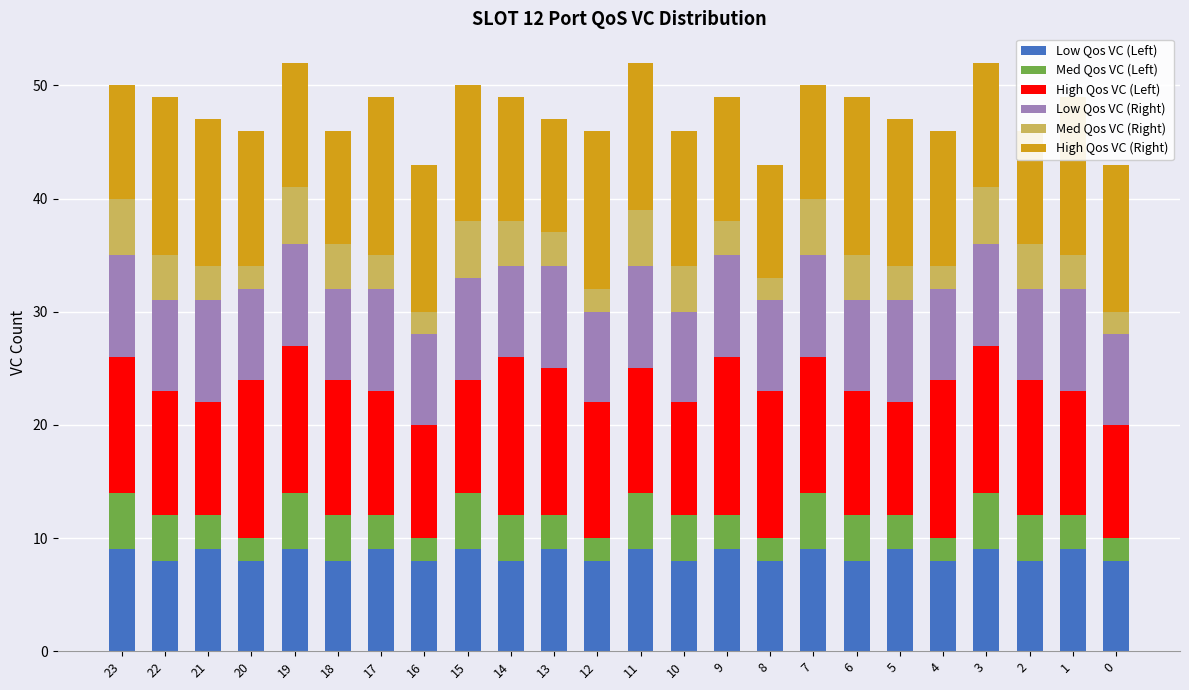

What value does the High Qos VC (Left) series have at 22?

11